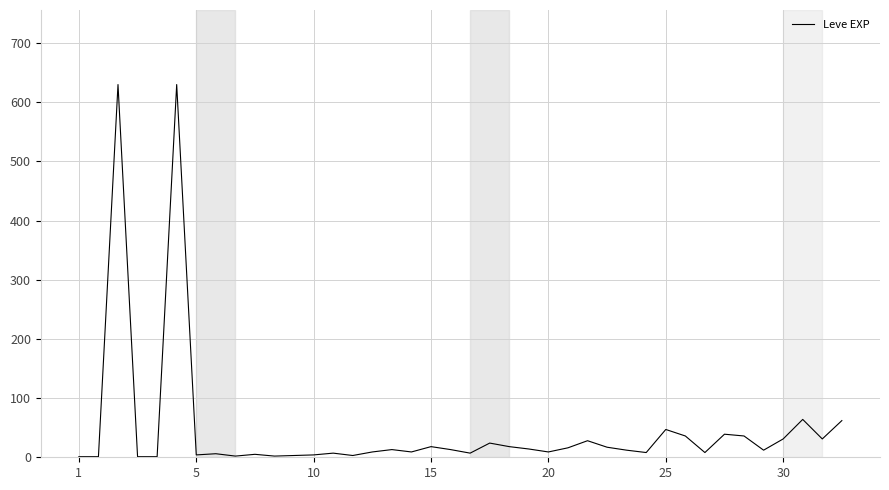

What is the greatest value displayed?

630